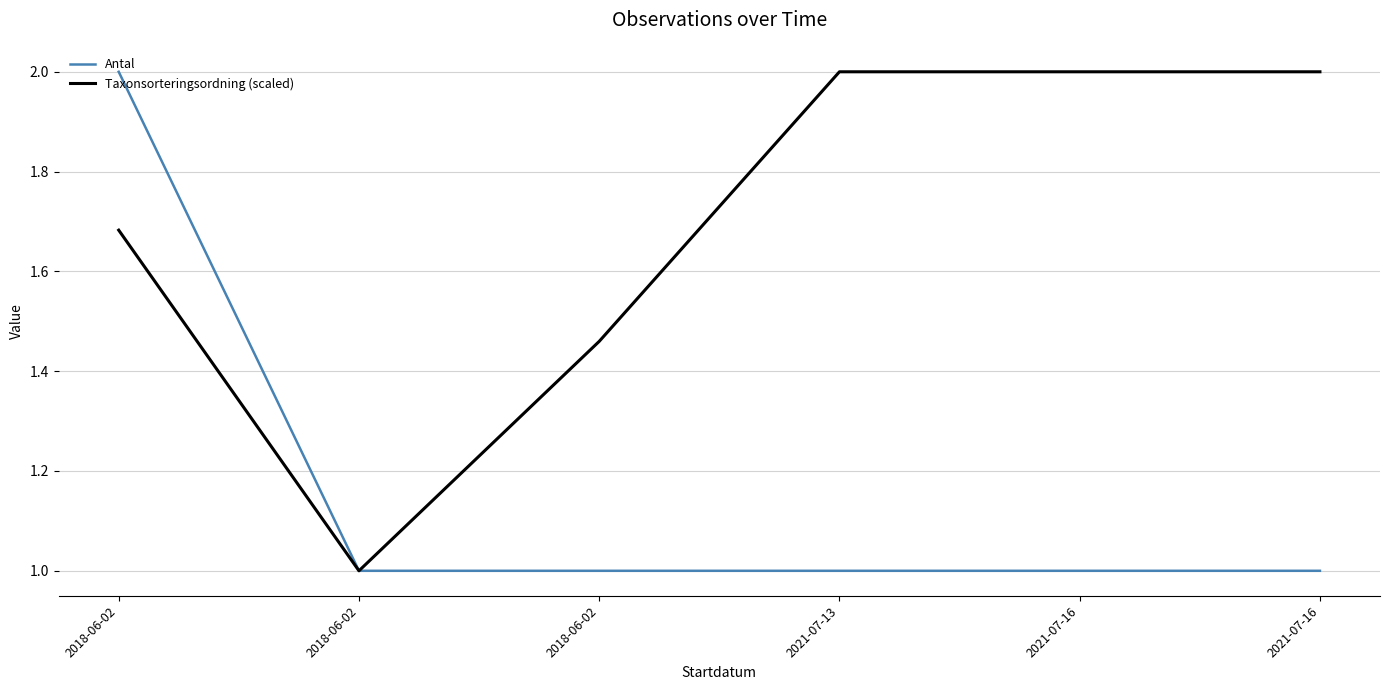

List the series in order of their peak value, highest first.

Antal, Taxonsorteringsordning (scaled)